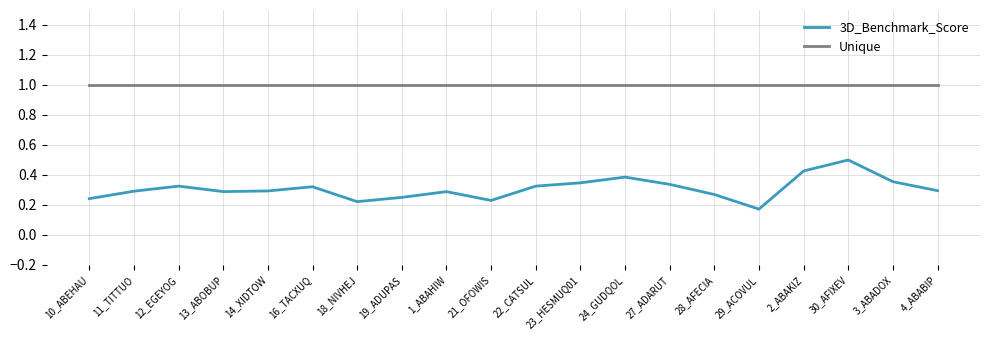

What are all the series names shown in the legend?

3D_Benchmark_Score, Unique